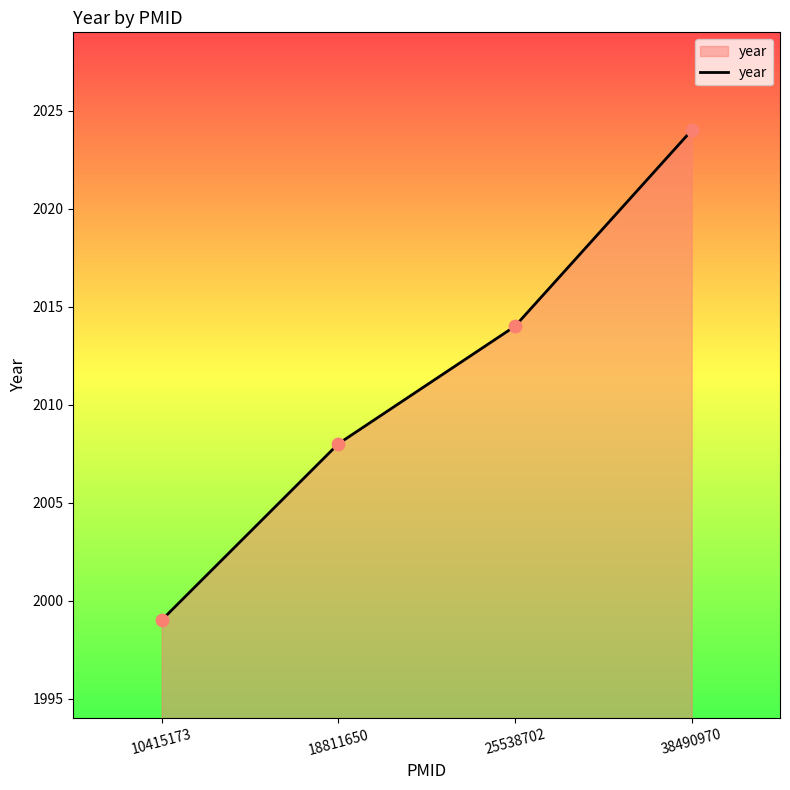

What is the change in value from 25538702 to 38490970?

+10